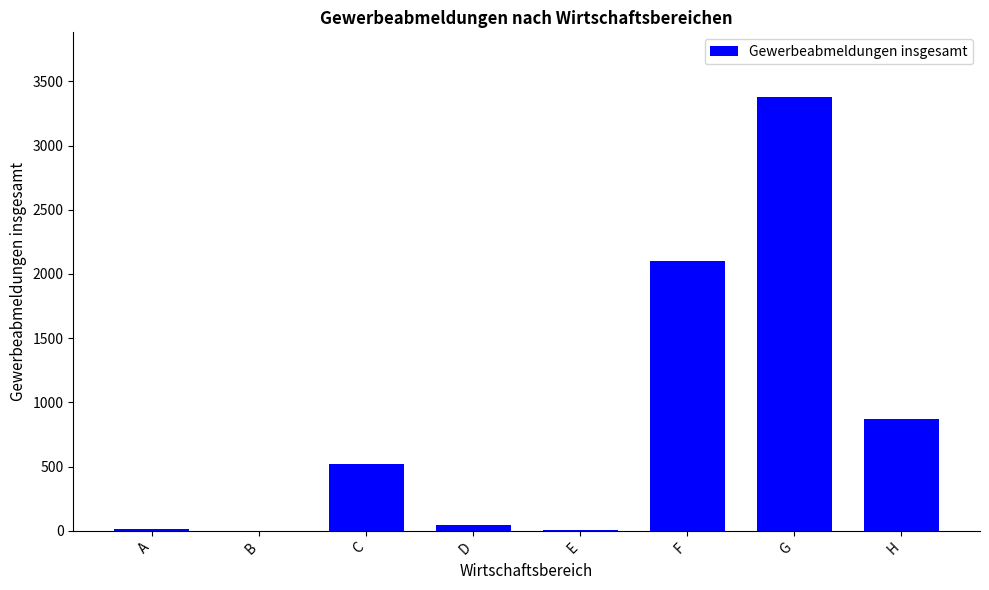

How many distinct data groups are displayed?

1